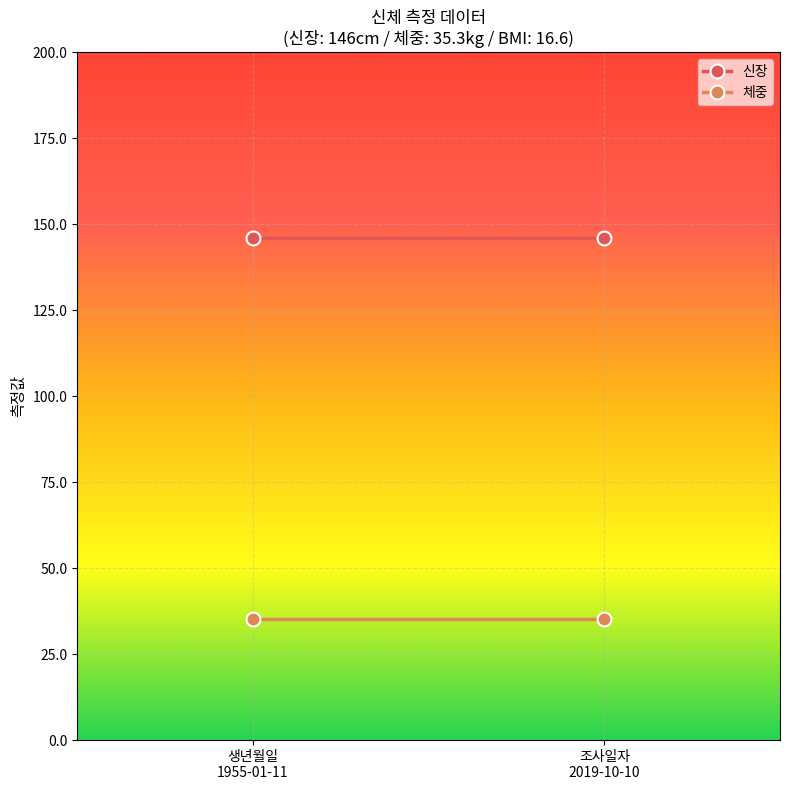

The 체중 series shows 13.3 at 조사일자
2019-10-10. True or false?

False